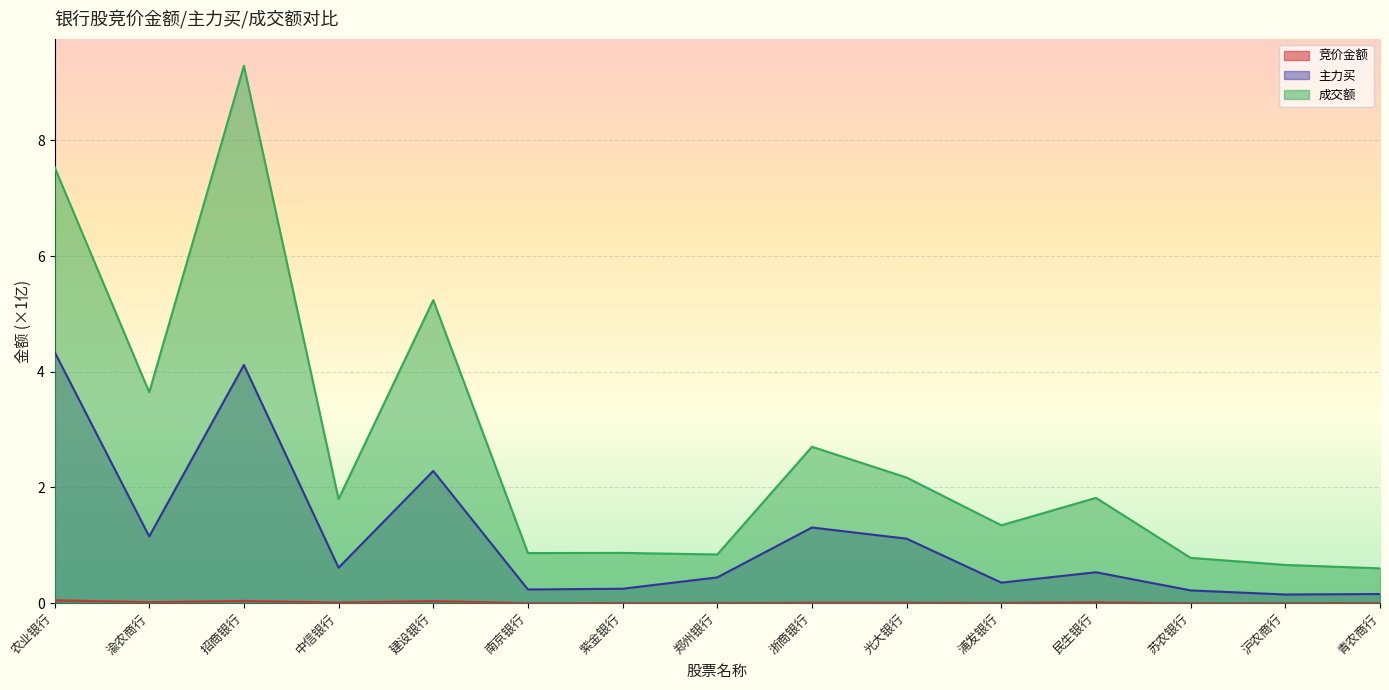

At which label does 成交额 reach its minimum?

青农商行